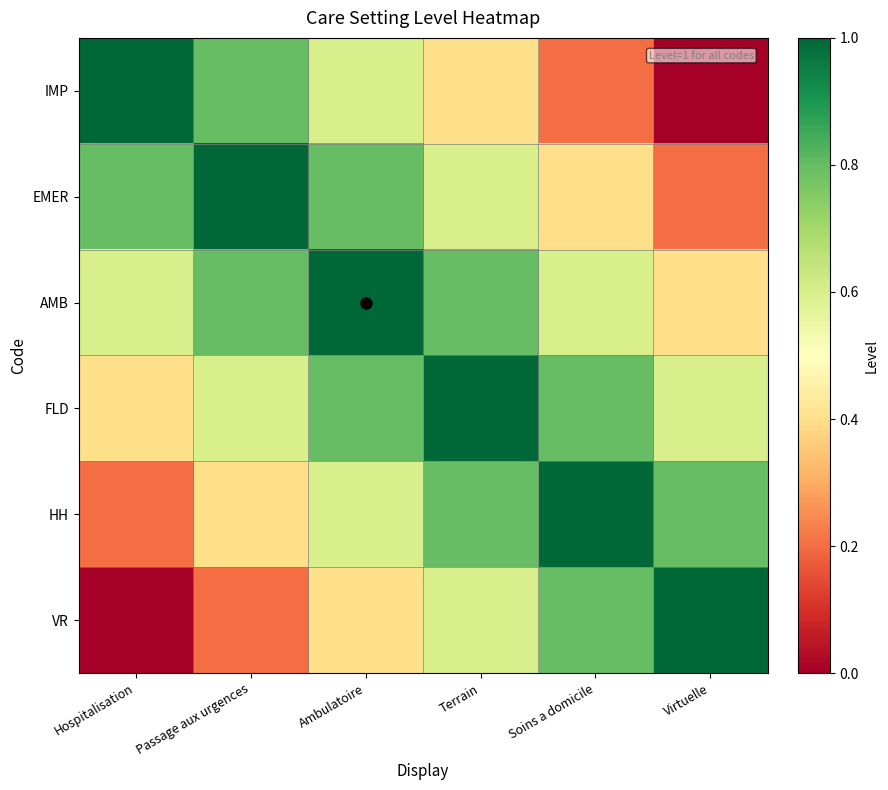

Reading left to right, list all the values displayed in this chart.

IMP: Hospitalisation=1.0	Passage aux urgences=0.8	Ambulatoire=0.6	Terrain=0.4	Soins a domicile=0.2	Virtuelle=0.0
EMER: Hospitalisation=0.8	Passage aux urgences=1.0	Ambulatoire=0.8	Terrain=0.6	Soins a domicile=0.4	Virtuelle=0.2
AMB: Hospitalisation=0.6	Passage aux urgences=0.8	Ambulatoire=1.0	Terrain=0.8	Soins a domicile=0.6	Virtuelle=0.4
FLD: Hospitalisation=0.4	Passage aux urgences=0.6	Ambulatoire=0.8	Terrain=1.0	Soins a domicile=0.8	Virtuelle=0.6
HH: Hospitalisation=0.2	Passage aux urgences=0.4	Ambulatoire=0.6	Terrain=0.8	Soins a domicile=1.0	Virtuelle=0.8
VR: Hospitalisation=0.0	Passage aux urgences=0.2	Ambulatoire=0.4	Terrain=0.6	Soins a domicile=0.8	Virtuelle=1.0